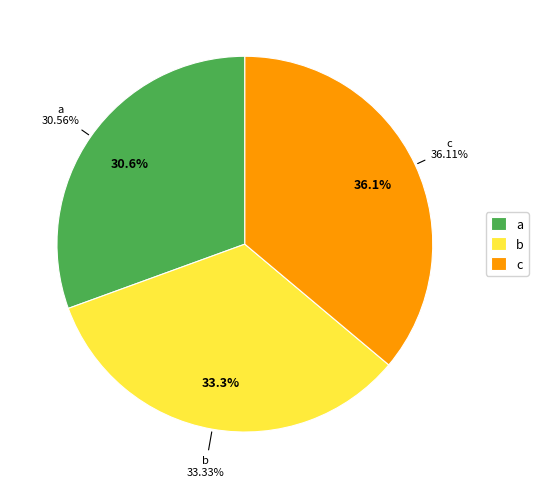

To the nearest percent, what portion does c represent?

36%